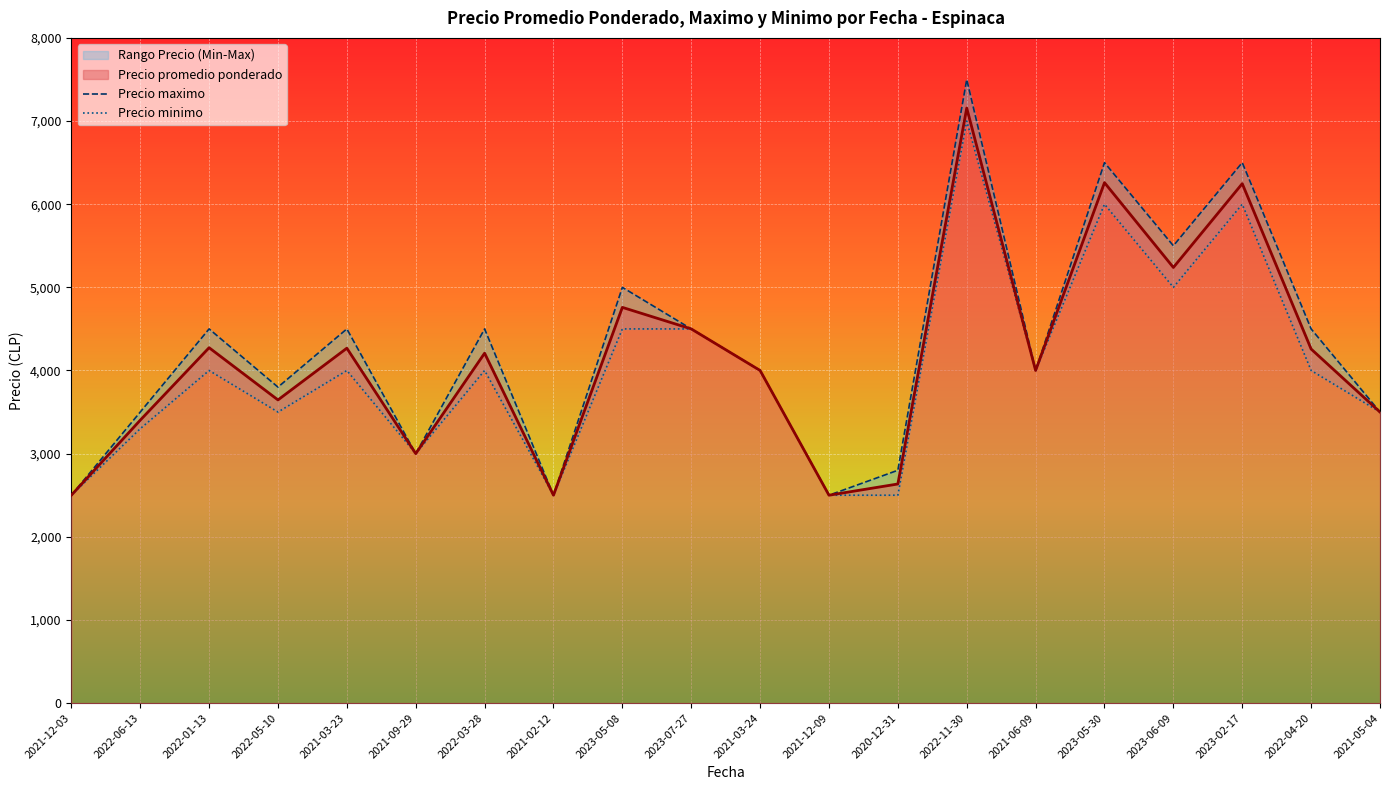

At which label does Precio promedio ponderado first exceed 4208?

2022-01-13